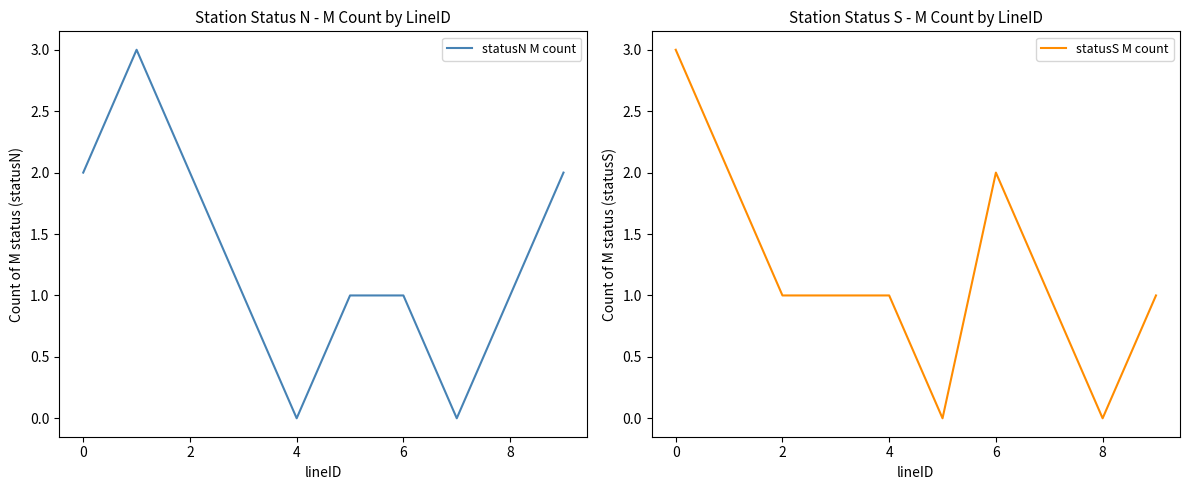

How many lines are shown in the chart?

2